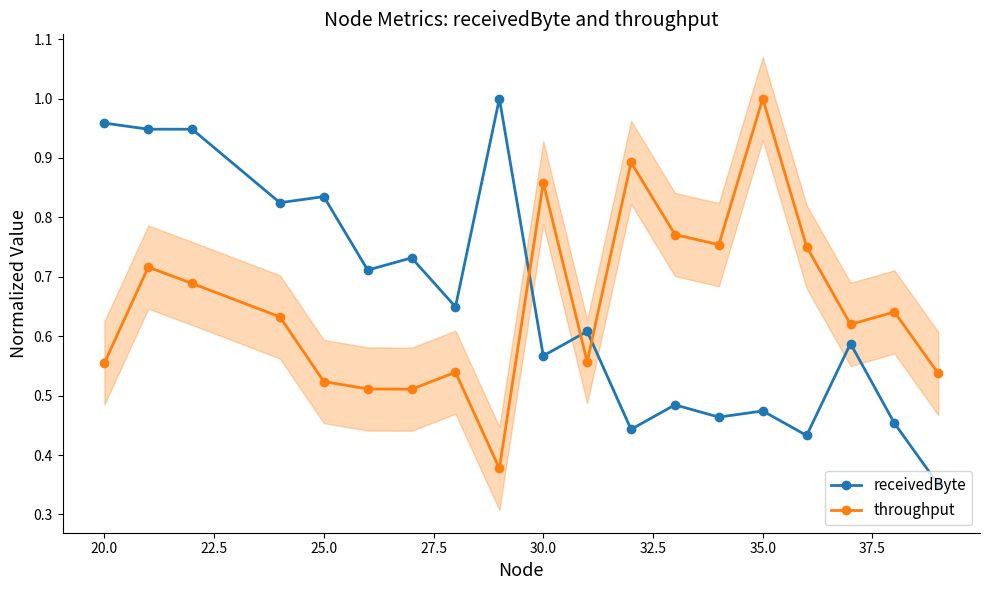

How many interior local peaks does the throughput series have?

6